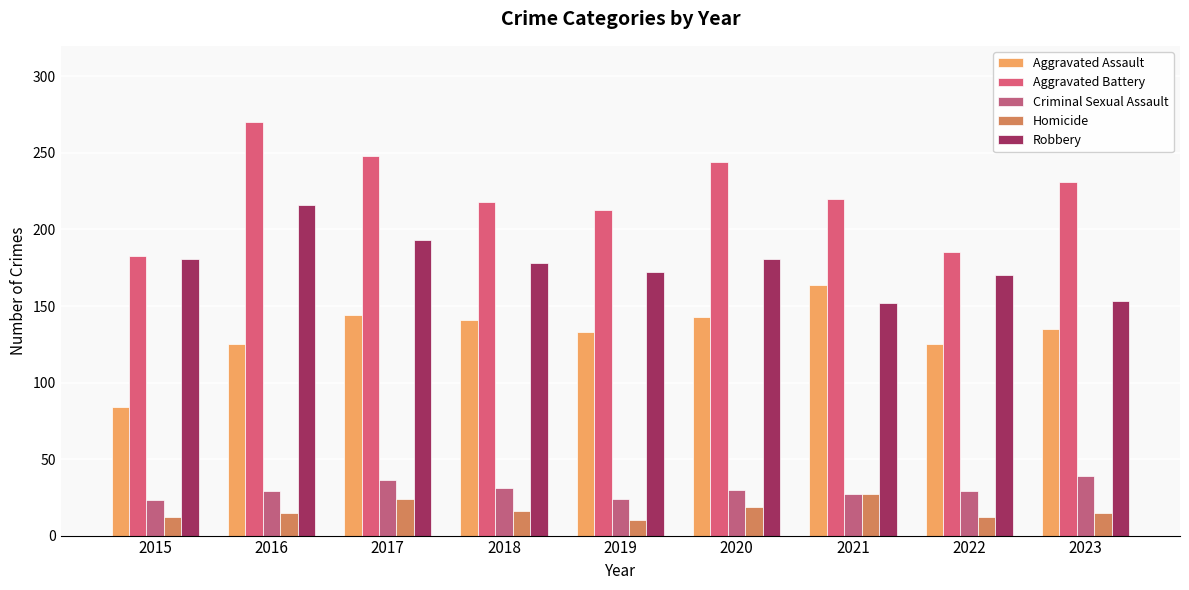

How many distinct data groups are displayed?

5